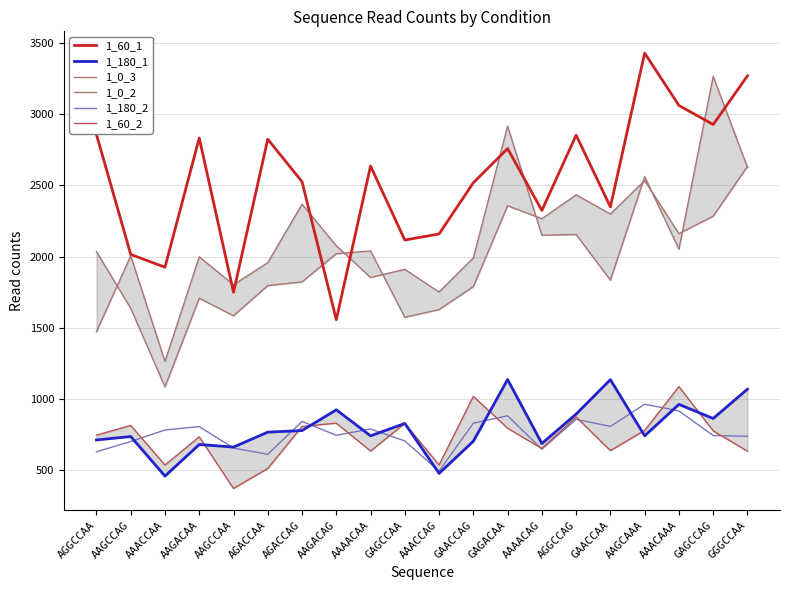

Reading left to right, transcribe all the data shown in this chart.

1_60_1: 2858	2015	1925	2833	1749	2825	2526	1556	2636	2116	2159	2519	2759	2324	2853	2349	3430	3062	2928	3270
1_180_1: 711	735	457	679	661	766	777	923	740	827	476	702	1136	686	893	1135	740	961	862	1068
1_0_3: 2035	1636	1084	1707	1584	1796	1822	2020	2040	1573	1627	1789	2357	2266	2434	2299	2534	2161	2284	2634
1_0_2: 1472	2005	1263	1998	1802	1957	2368	2076	1853	1910	1751	1991	2917	2150	2155	1834	2562	2052	3267	2627
1_180_2: 628	700	781	805	654	610	841	744	788	704	492	829	881	646	856	806	962	915	742	737
1_60_2: 745	813	535	733	370	510	806	829	633	827	535	1018	793	651	872	636	778	1086	775	632